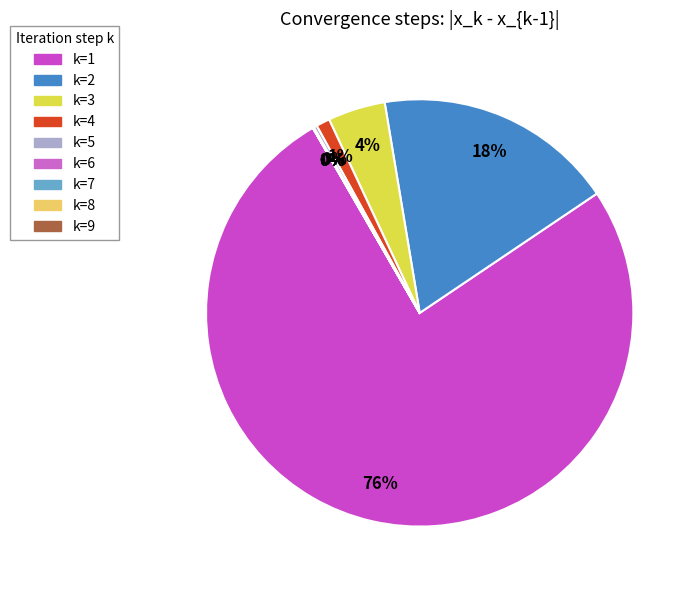

Which slice is the smallest?

k=8